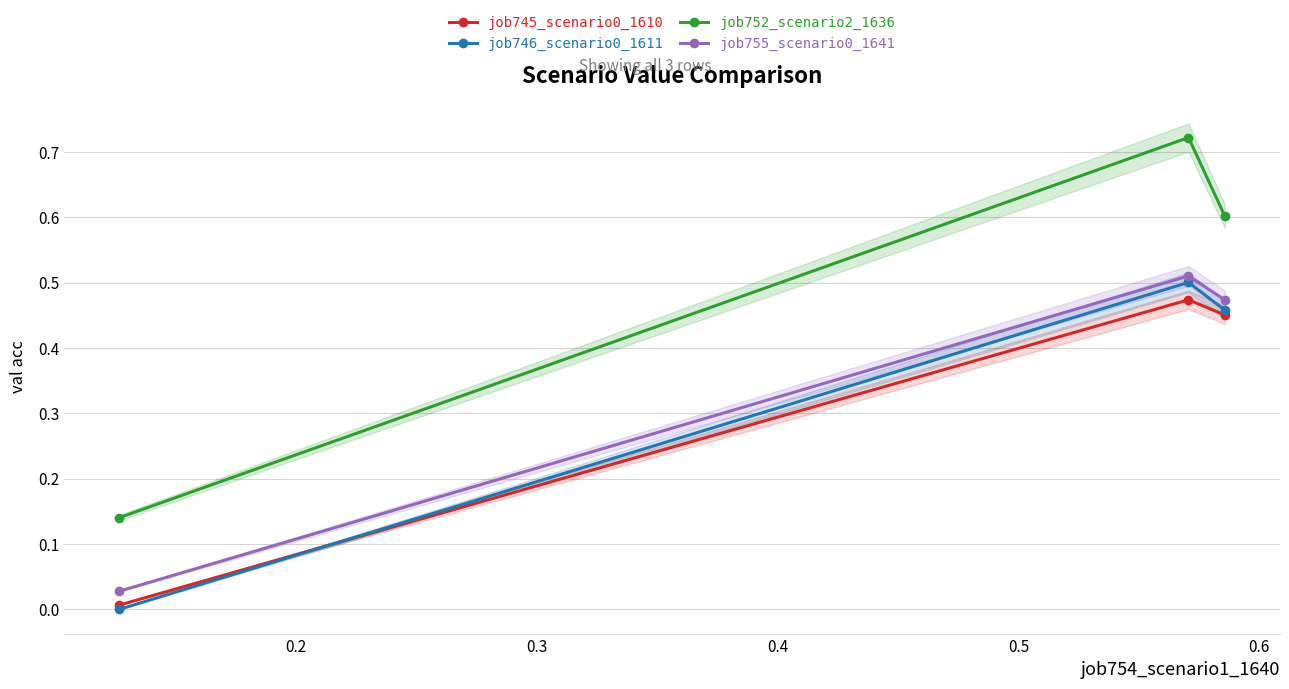

Which series has the largest range (max minus min)?

job752_scenario2_1636